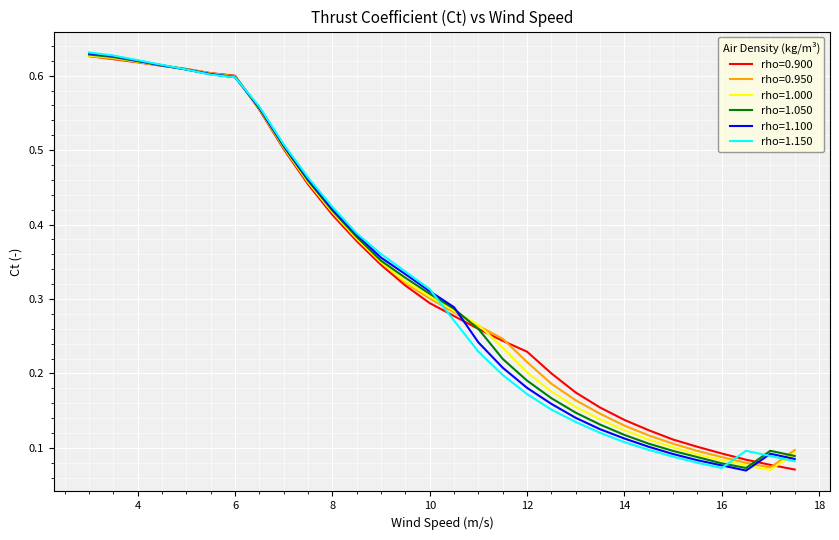

Rank the categories by rho=1.150 value from highest to lowest.

3.0, 3.5, 4.0, 4.5, 5.0, 5.5, 6.0, 6.5, 7.0, 7.5, 8.0, 8.5, 9.0, 9.5, 10.0, 10.5, 11.0, 11.5, 12.0, 12.5, 13.0, 13.5, 14.0, 14.5, 16.5, 17.0, 15.0, 17.5, 15.5, 16.0